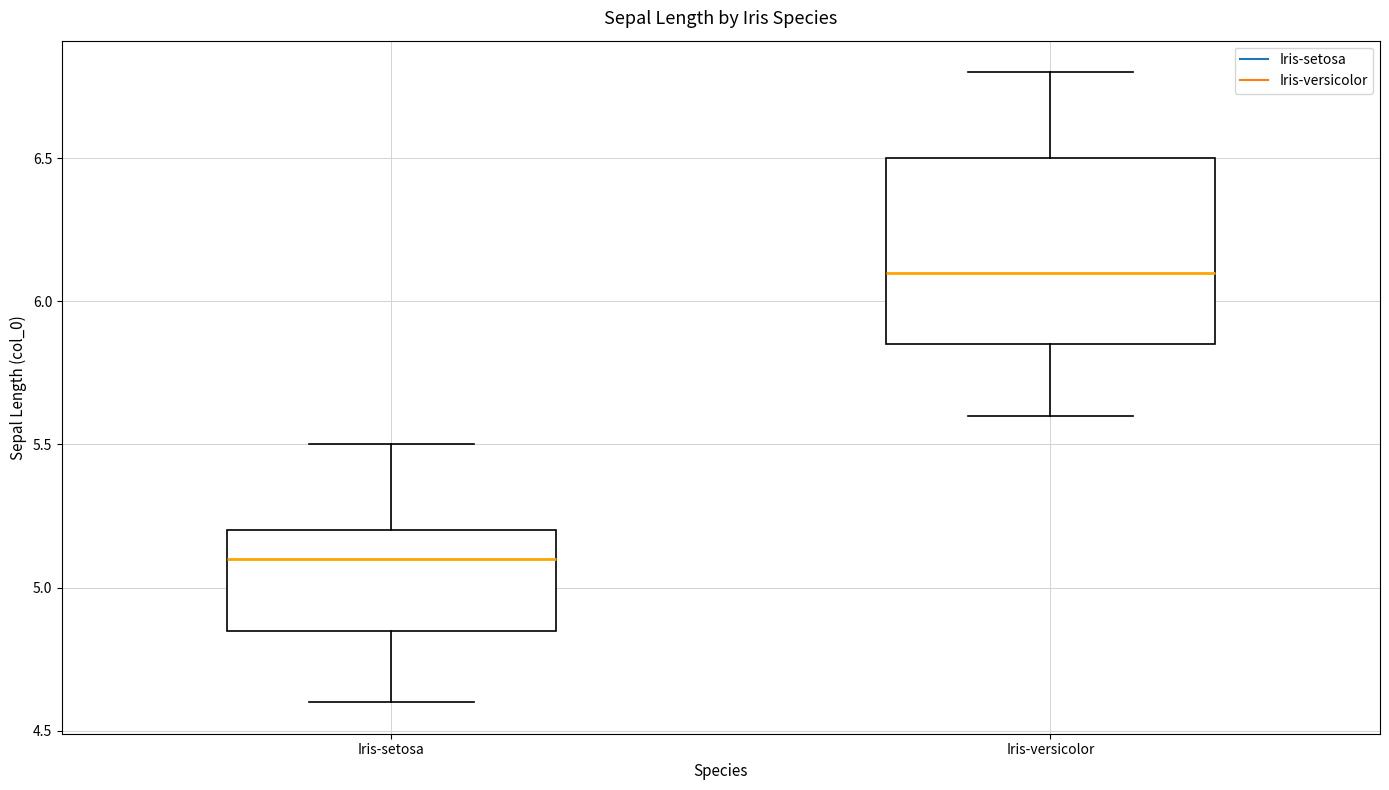

Where is the lower edge of the box for Iris-versicolor on the y-axis? The values are not printed on the chart, so give them approximately, as read against the axis.

5.85